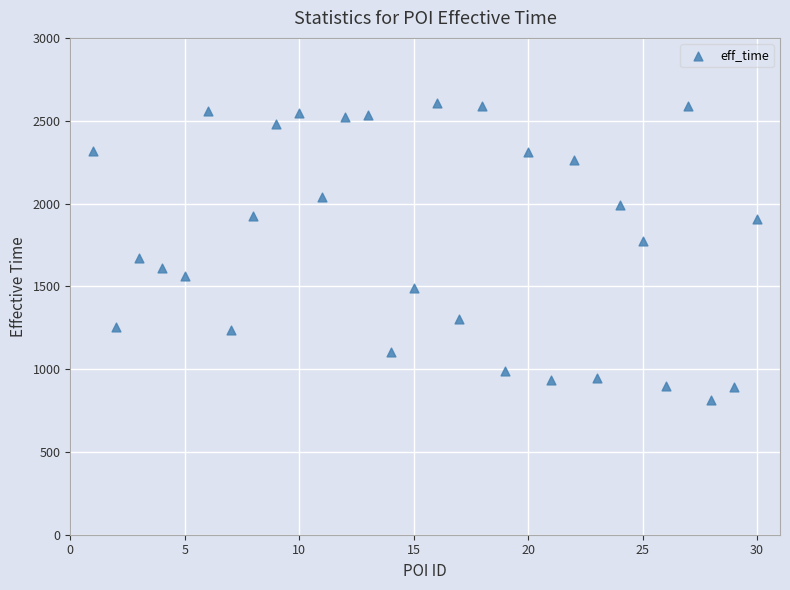

What is the range of X values (max minus min)?

29